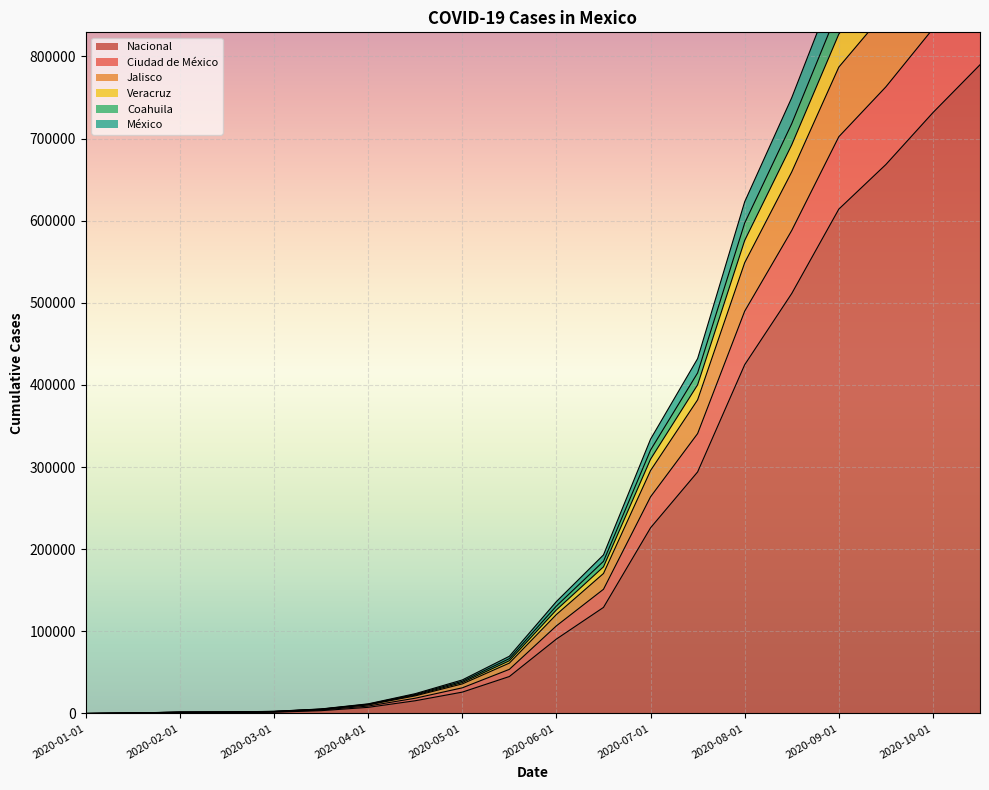

Is it true that Veracruz equals 1150026 at 2020-10-15?

True